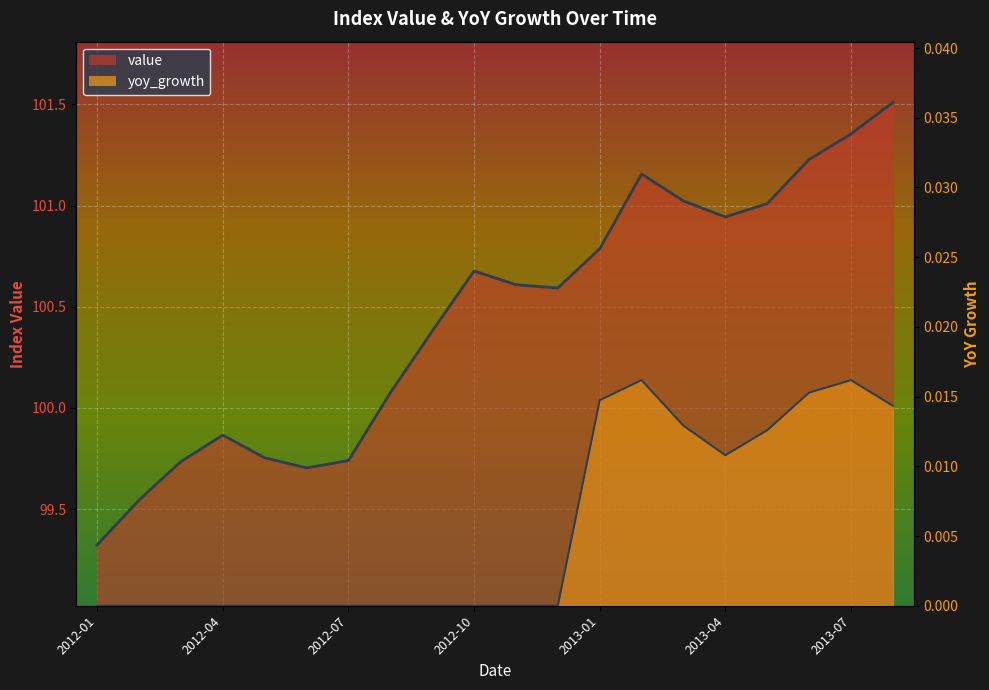

At which category does yoy_growth reach its first local valley?

2013-04